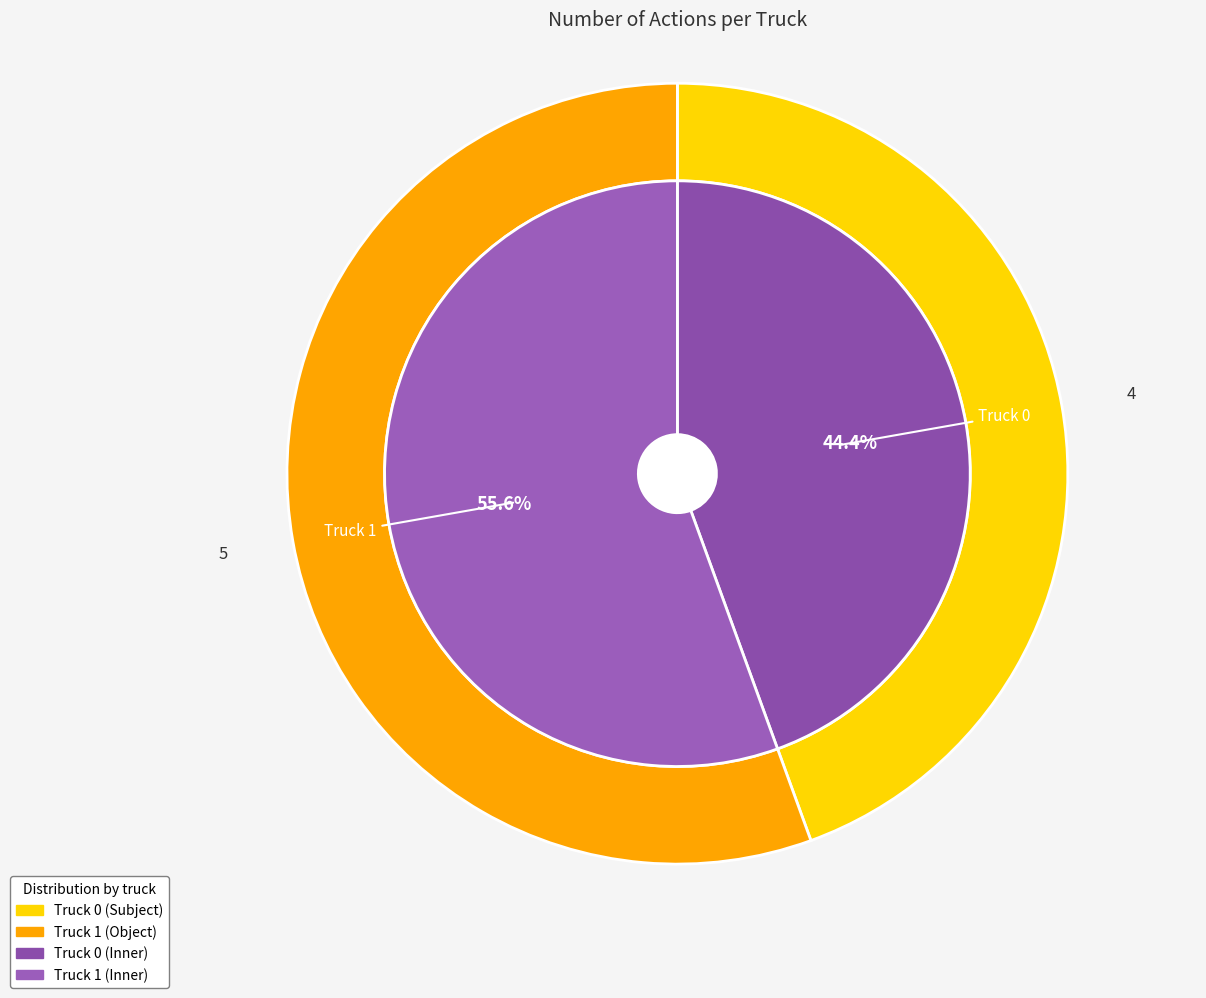

What percentage do Truck 0 and Truck 1 together represent?

100.0%